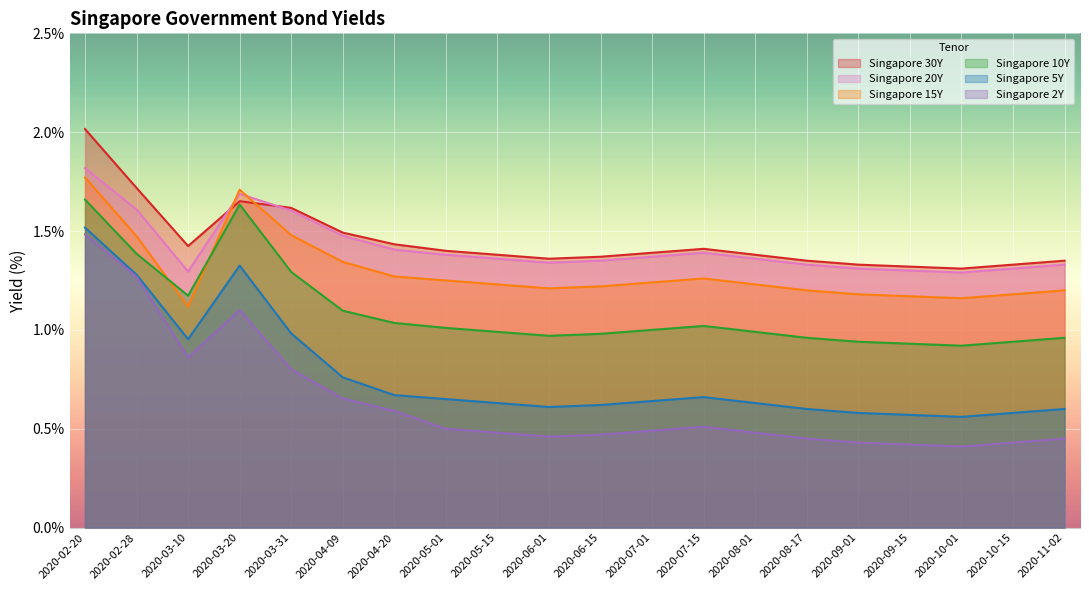

Which series changed the most between 2020-06-15 and 2020-08-01?

Singapore 20Y